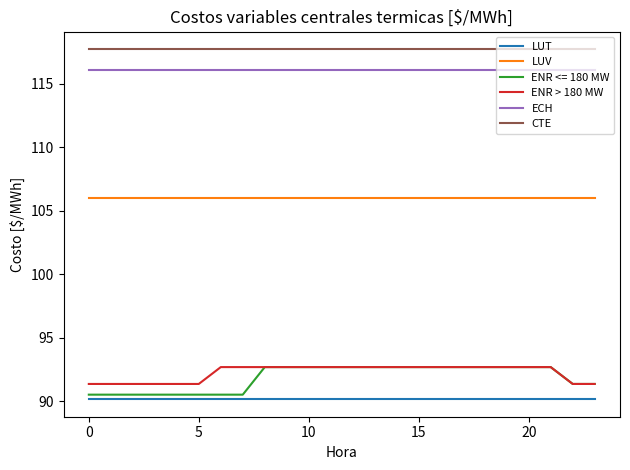

What is the minimum value for LUT?

90.2